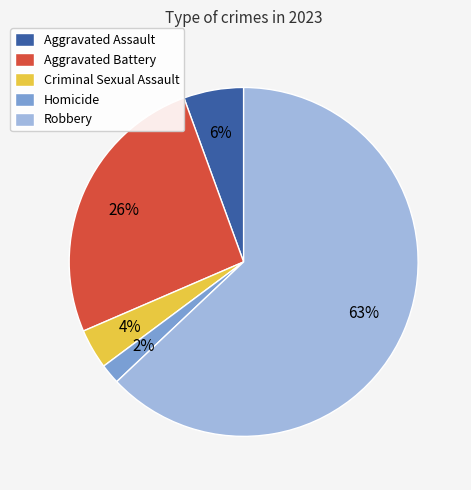

True or false: Homicide accounts for 2% of the total.

True